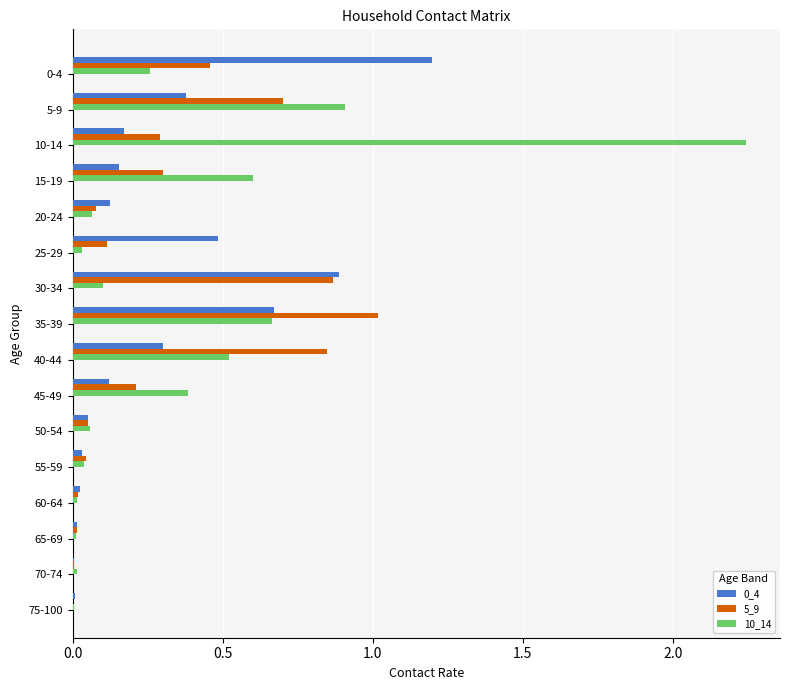

Is the value of 0_4 at 10-14 greater than the value of 5_9 at 70-74?

Yes